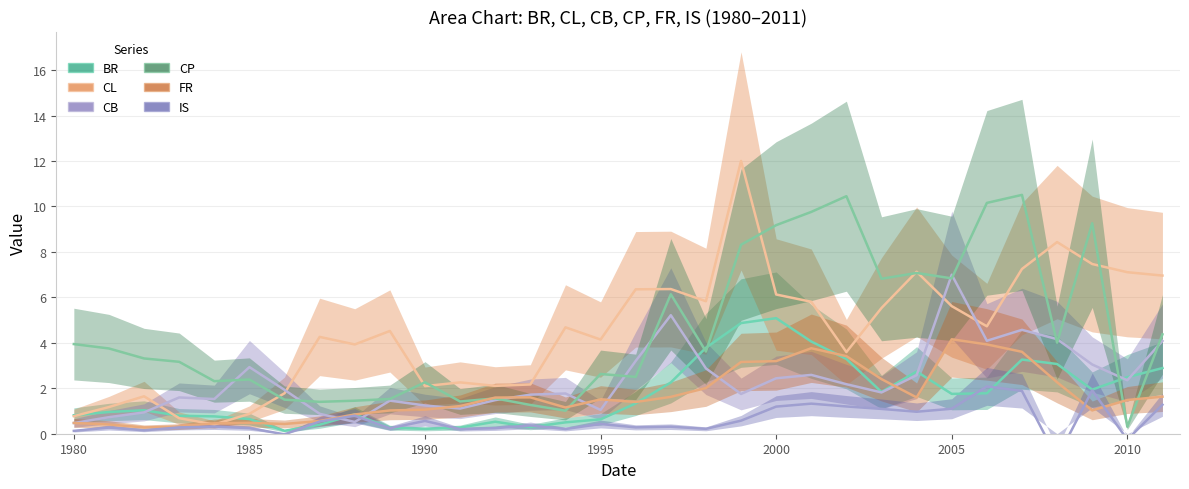

How many lines are shown in the chart?

6